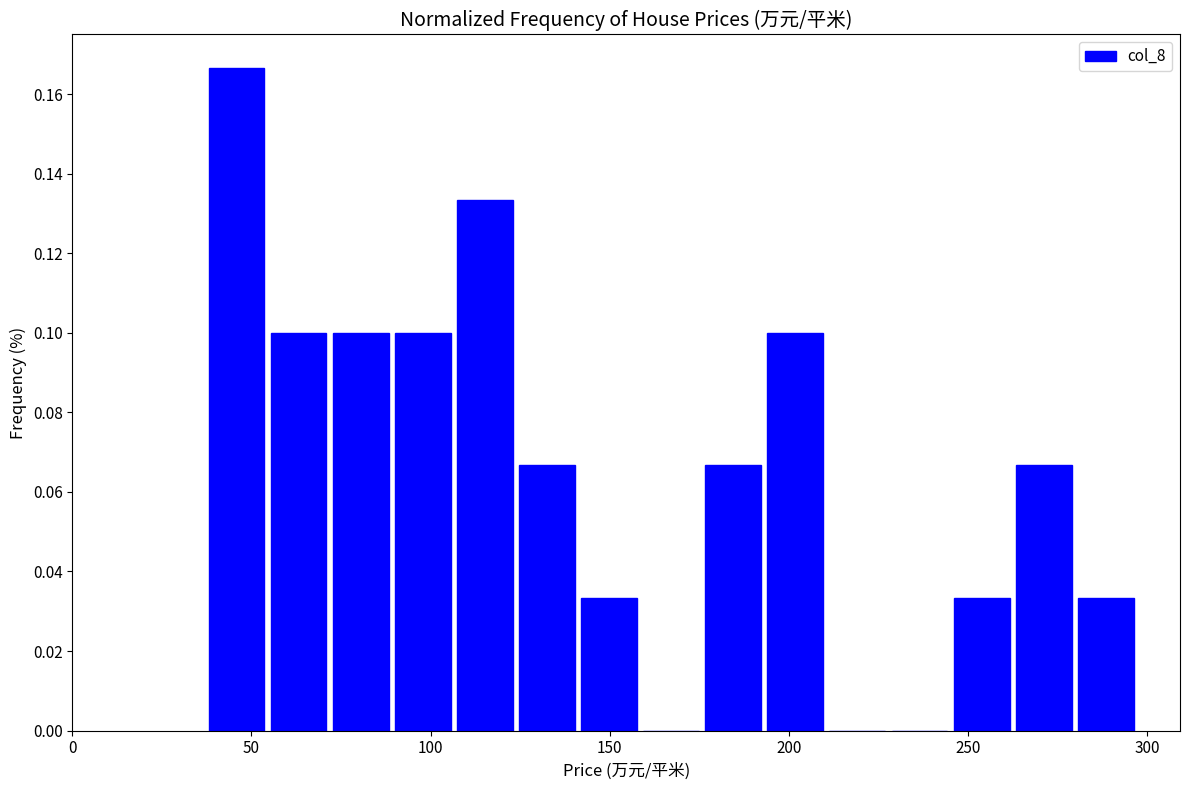

Around what value on the x-axis is the tallest bar? Give the approximate position of its centre, as read against the axis.

45